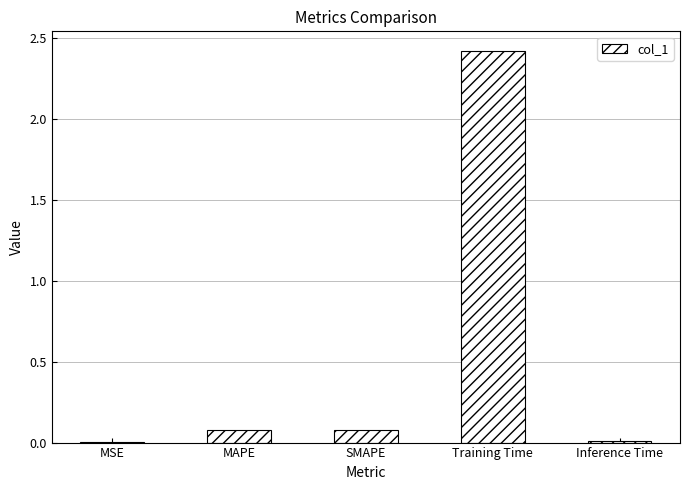

Read the value at Training Time.

2.4